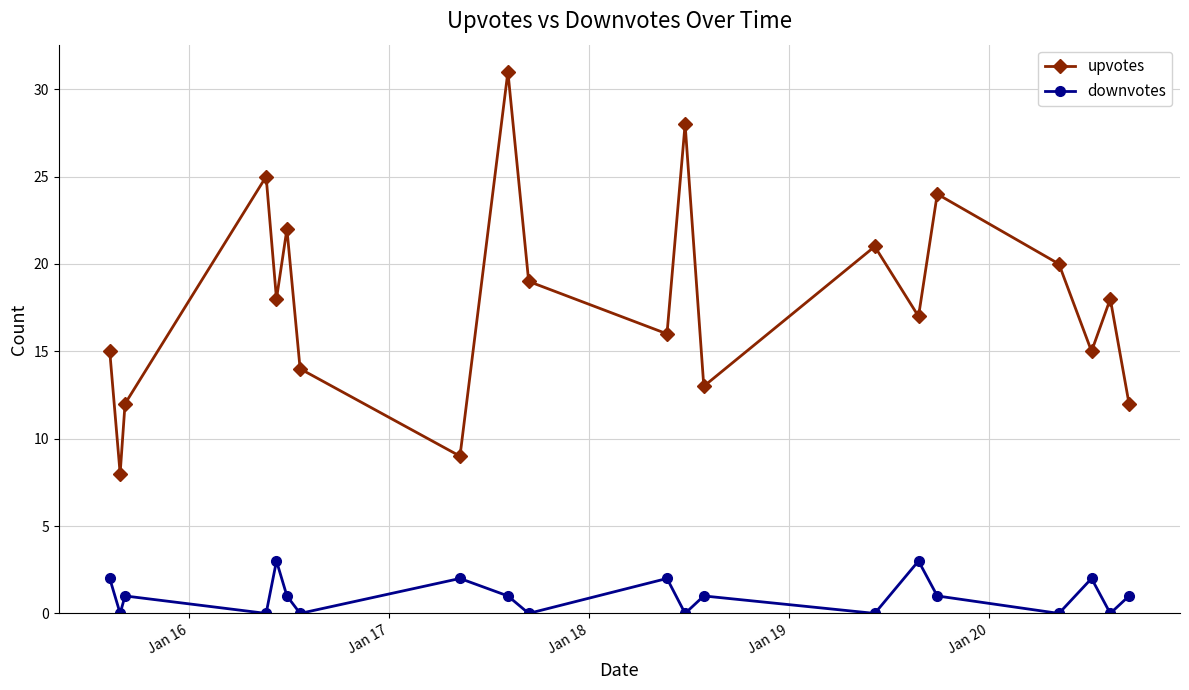

In upvotes, how many points are lower than both neighbors (excluding endpoints)?

7